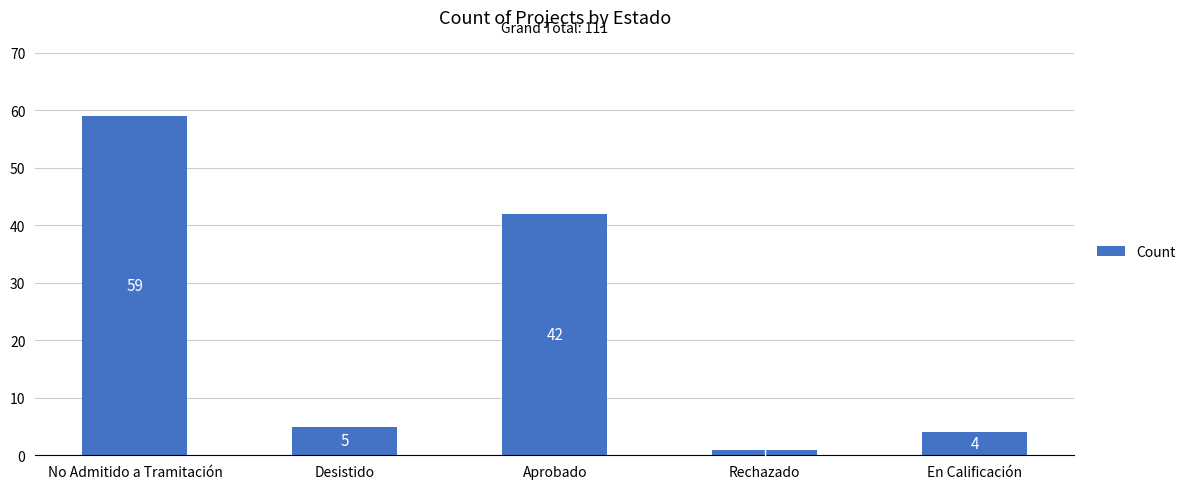

What is the label of the 5th bar from the left?

En Calificación